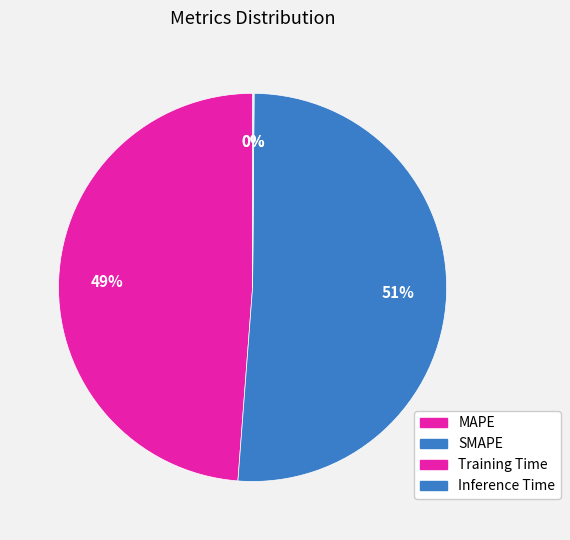

To the nearest percent, what is the combined percentage of SMAPE and Training Time?

51%